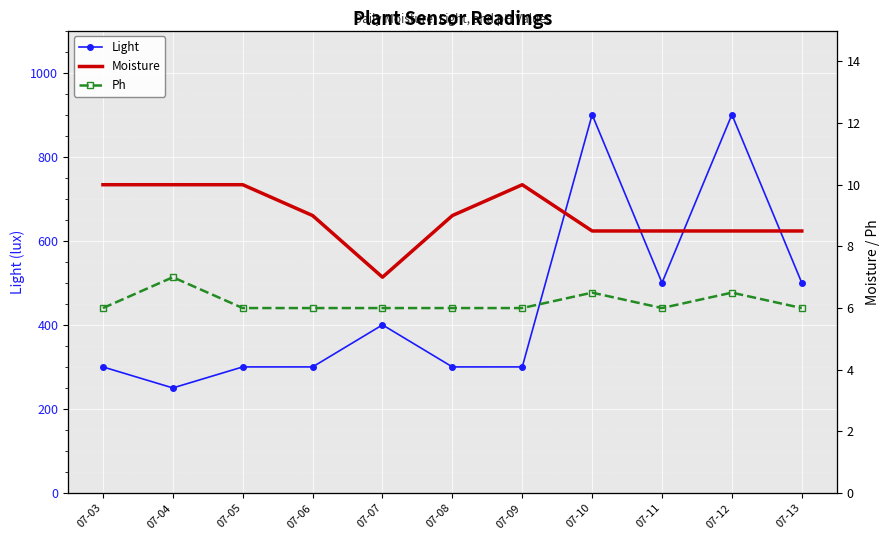

Which category has the lowest value in the Moisture series?

07-07